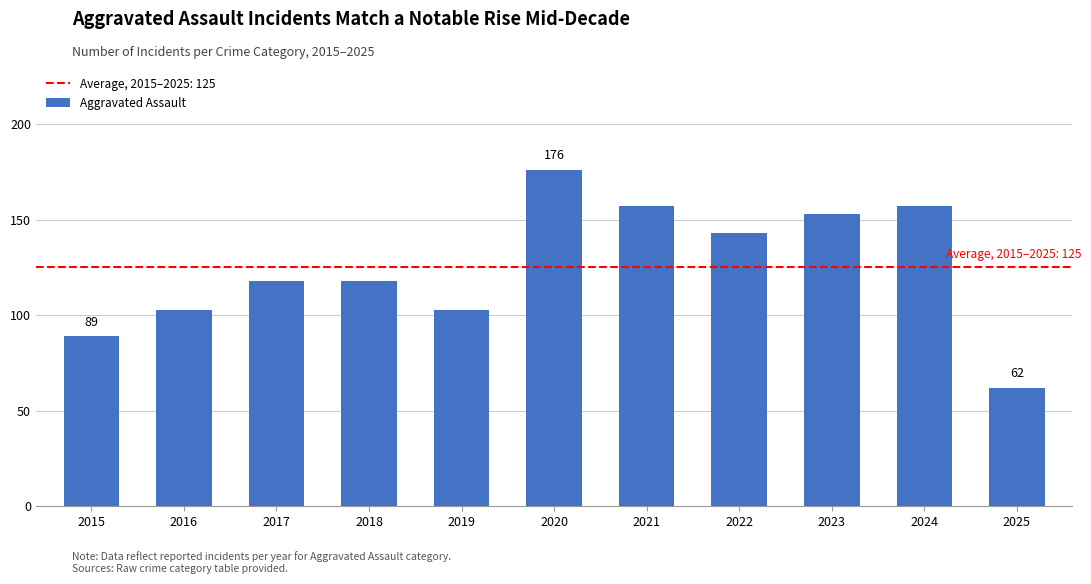

What is the greatest value displayed?

176